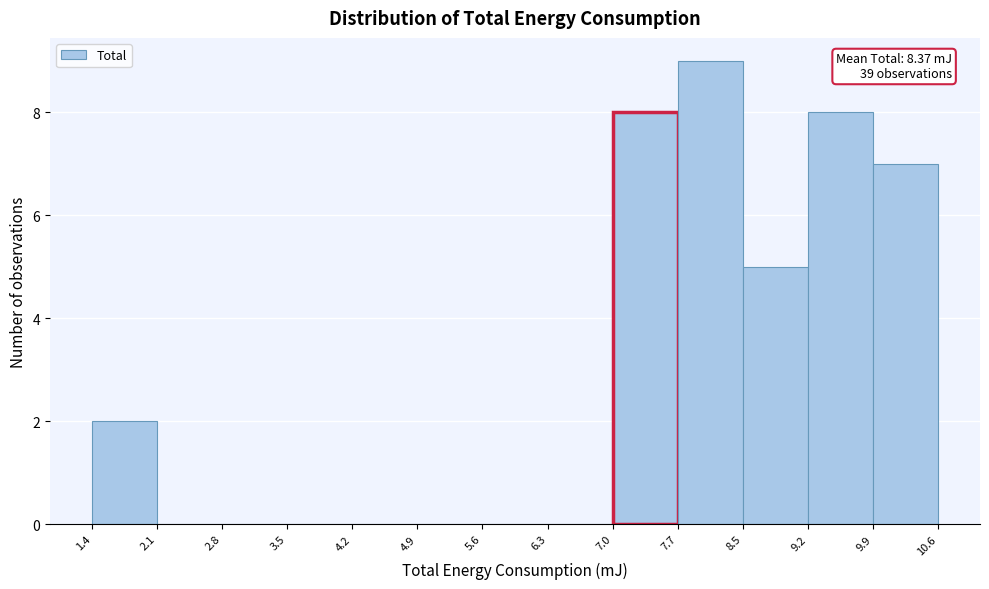

Over which range of the x-axis is the bar tallest?

7.7 to 8.5